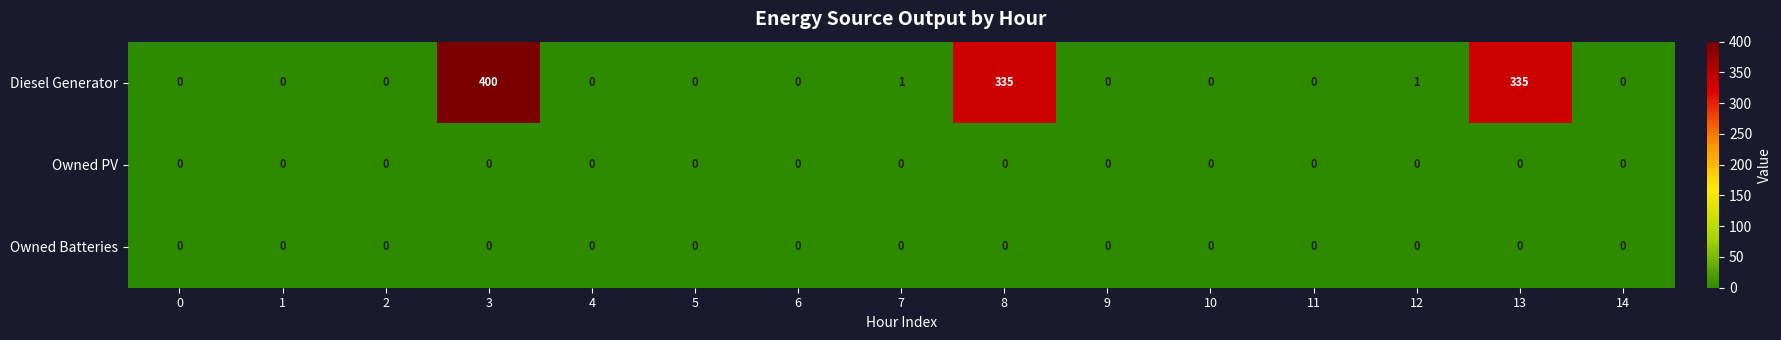

At which category does the chart reach its peak across all series?

3